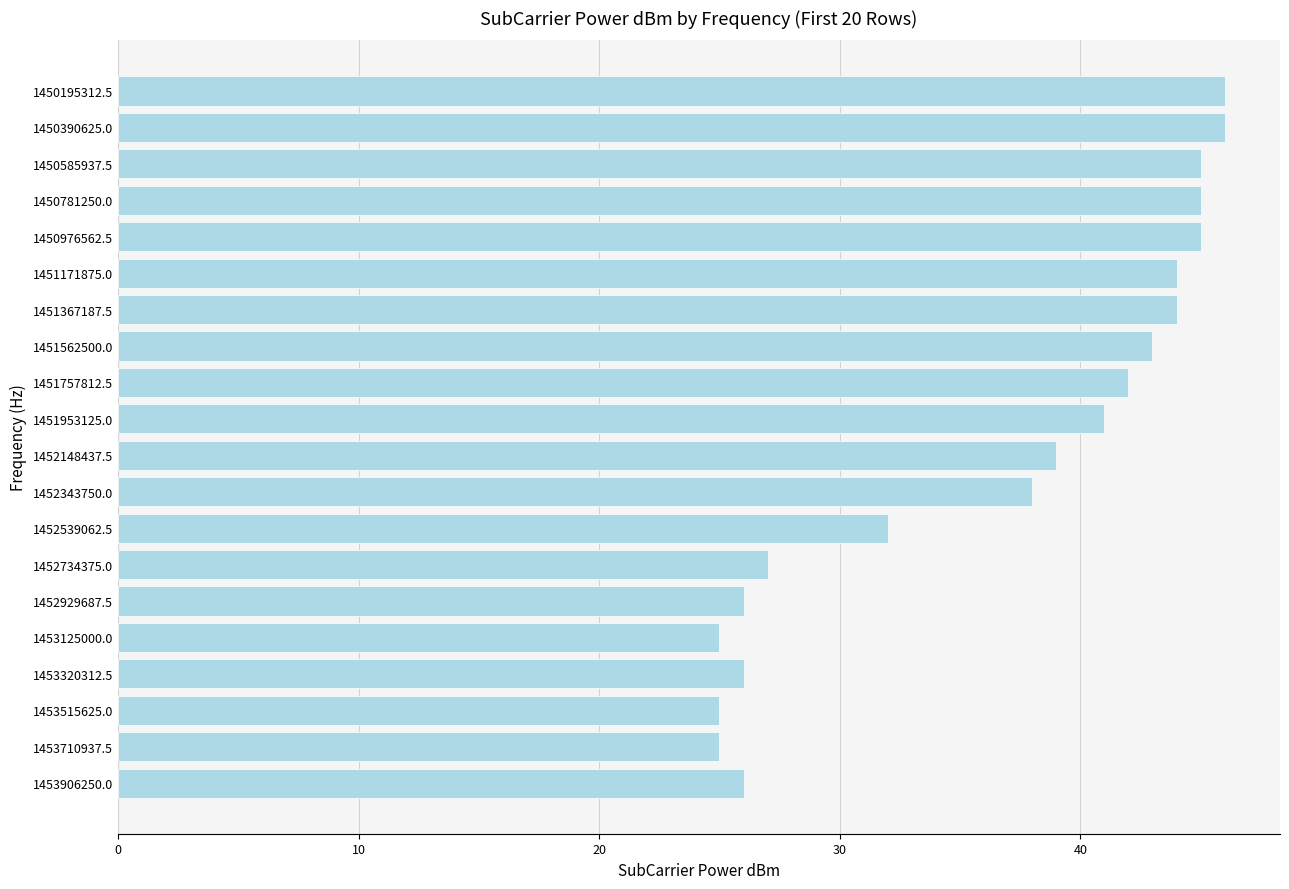

The value at 1451562500.0 is 43. True or false?

True